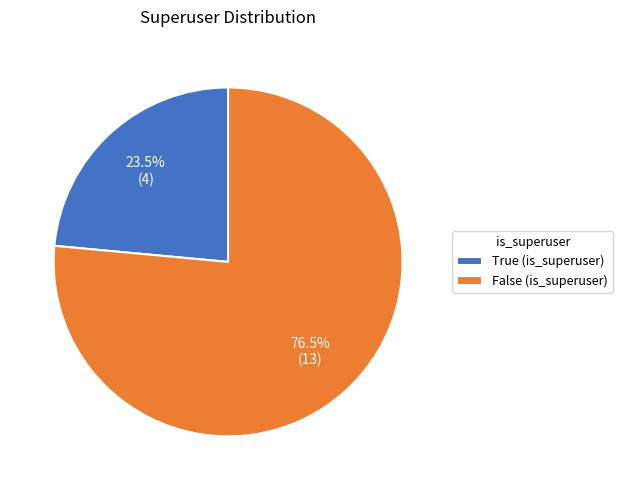

Which has a higher value, False (is_superuser) or True (is_superuser)?

False (is_superuser)